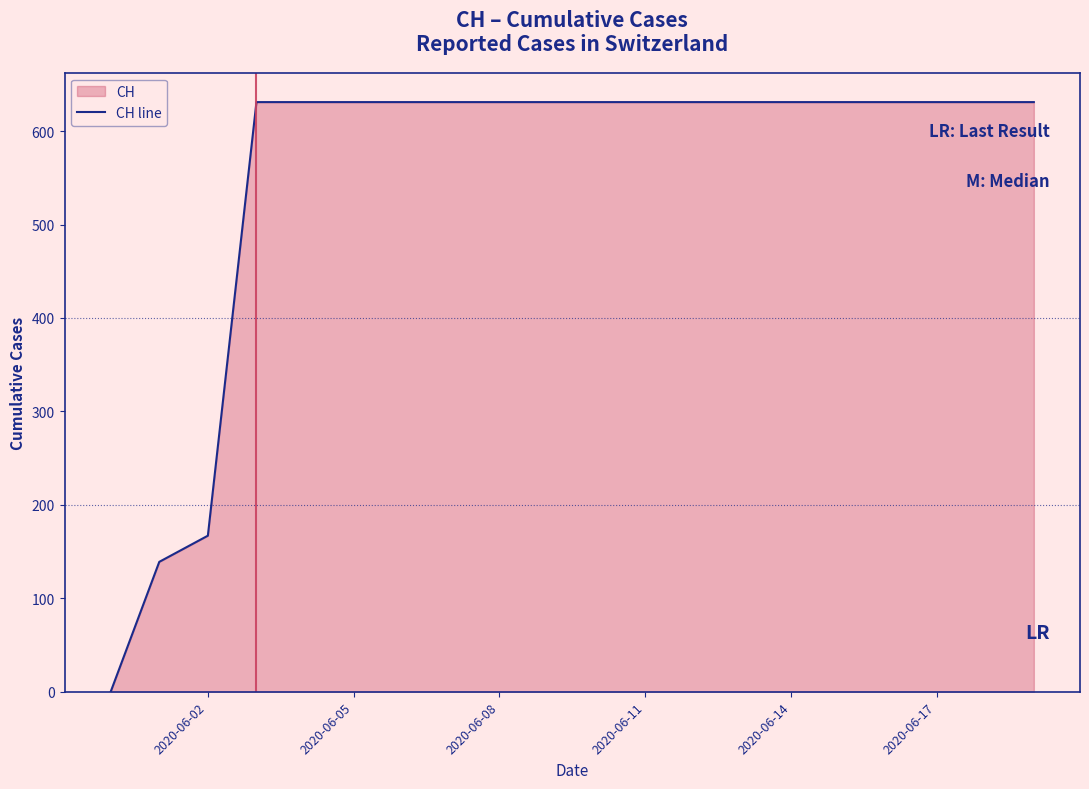

What is the average value?

552